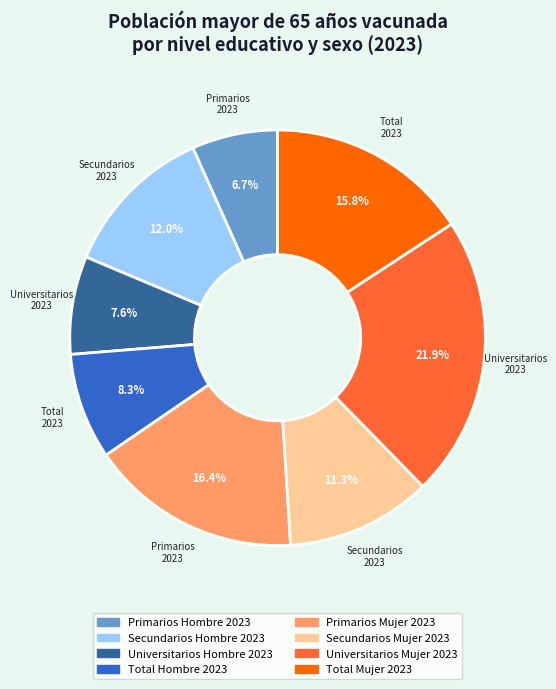

To the nearest percent, what portion does Total Mujer 2023 represent?

16%